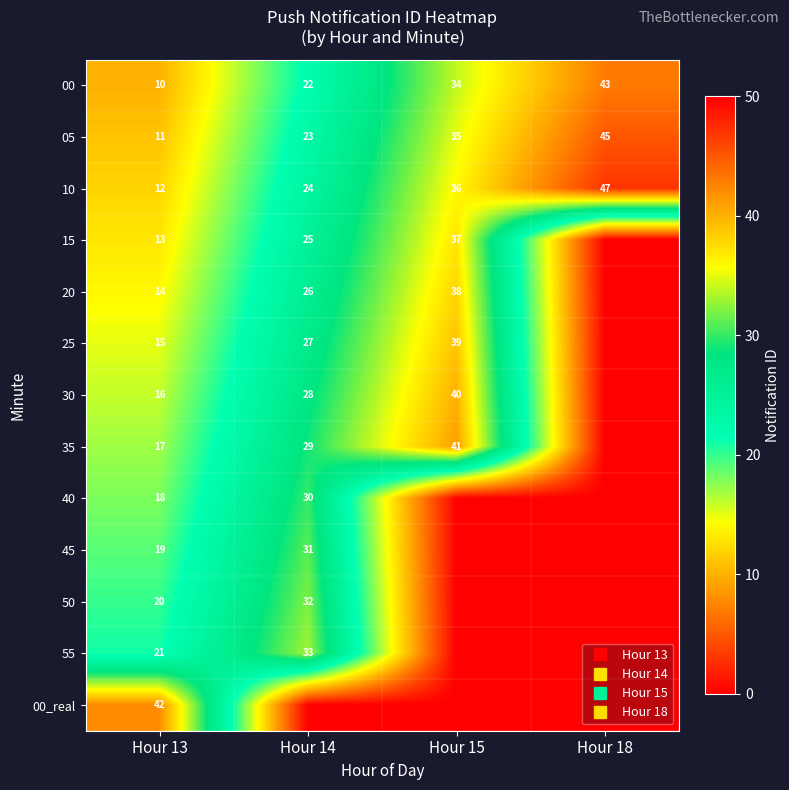

The 40 series shows 30 at Hour 14. True or false?

True